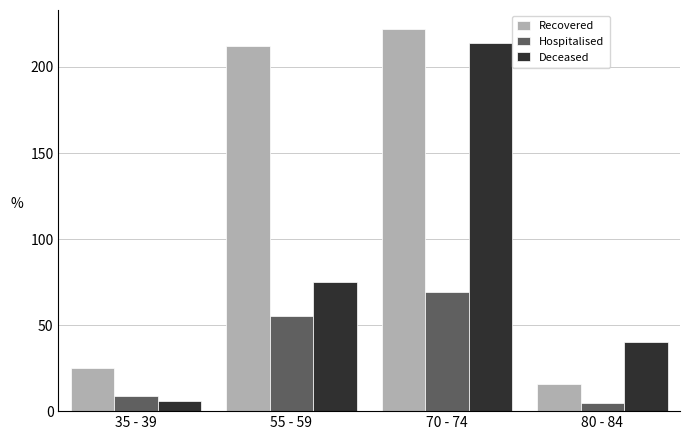

Rank the series at 70 - 74 from lowest to highest value.

Hospitalised, Deceased, Recovered